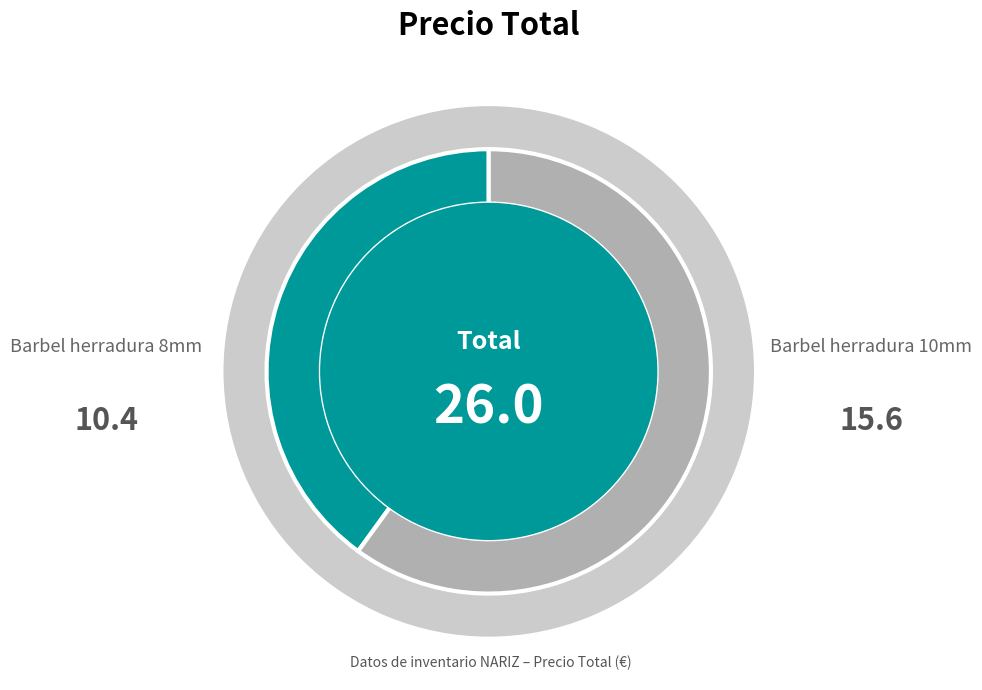

Count the number of slices in the pie.

2